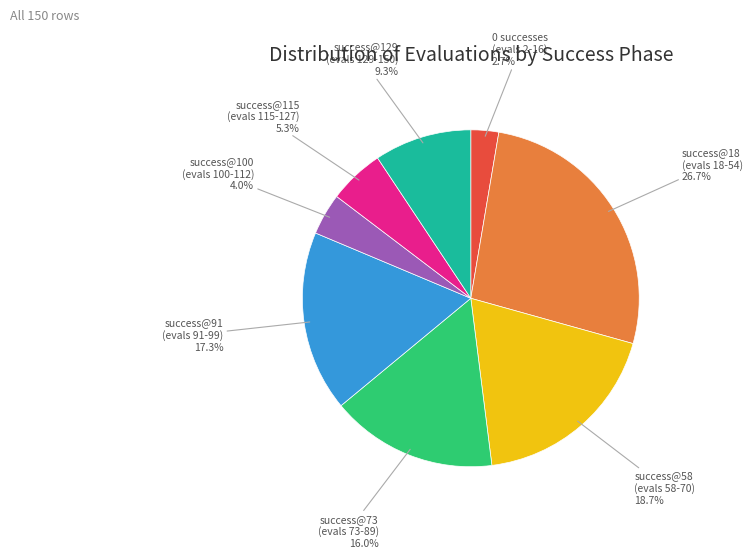

Rank the categories by value from highest to lowest.

success@18 (evals 18-54), success@58 (evals 58-70), success@91 (evals 91-99), success@73 (evals 73-89), success@129 (evals 129-150), success@115 (evals 115-127), success@100 (evals 100-112), 0 successes (evals 2-16)